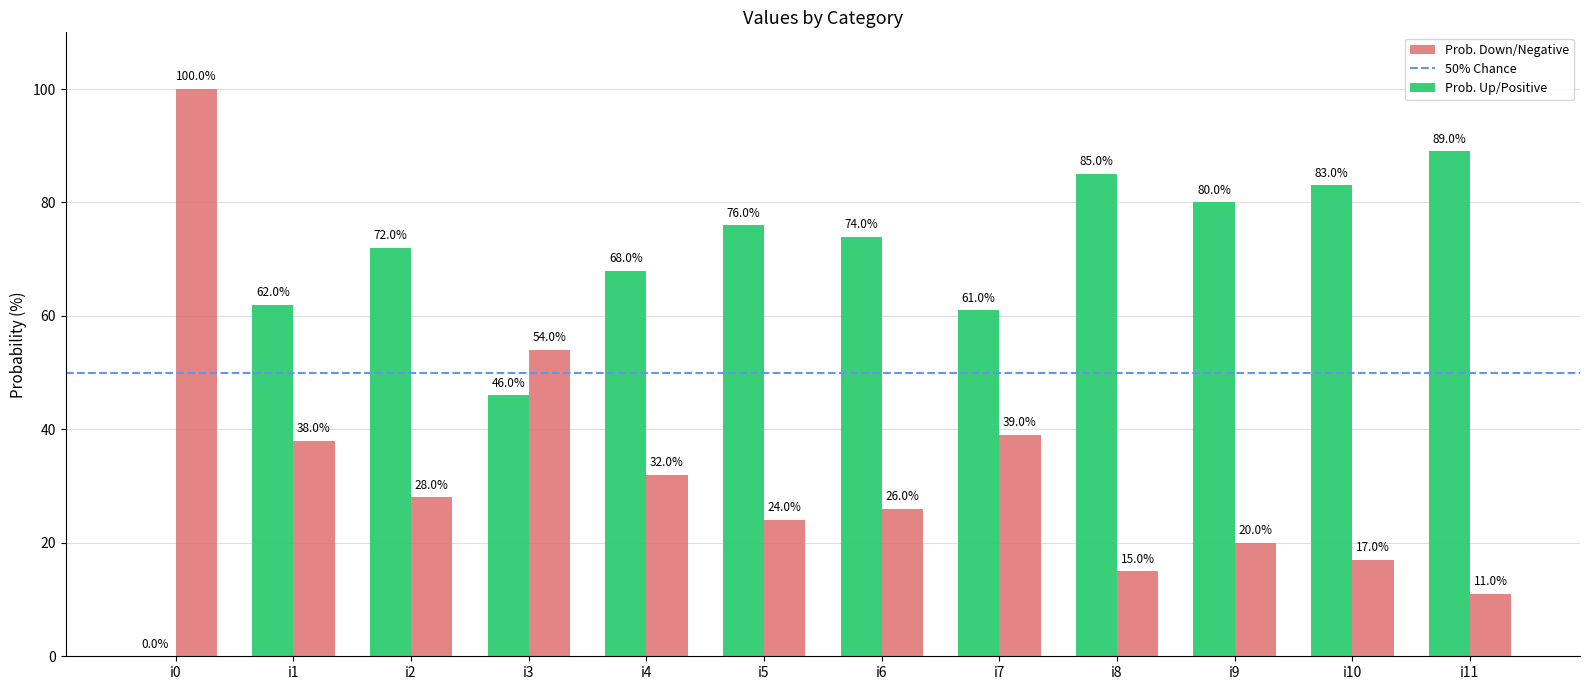

Which series has the largest total across all categories?

Prob. Up/Positive